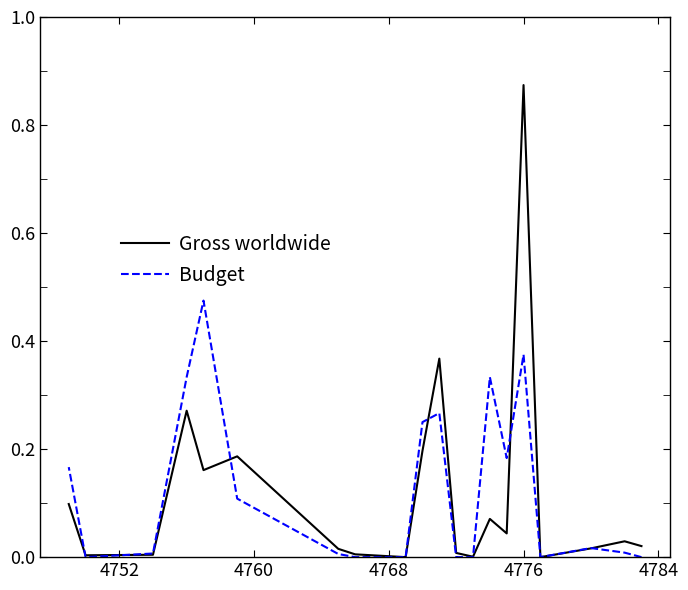

What are all the series names shown in the legend?

Gross worldwide, Budget